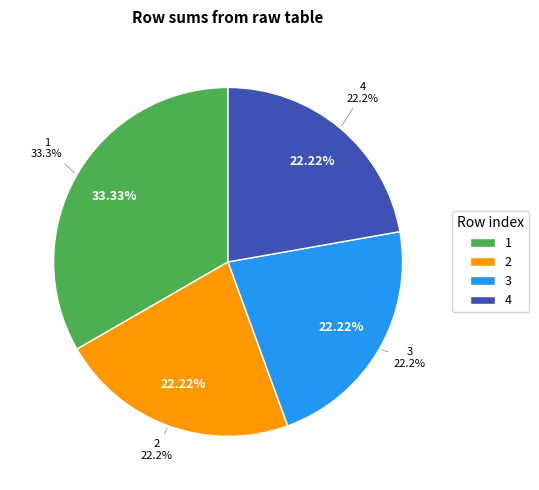

Is there any slice that represents more than half of the pie?

No